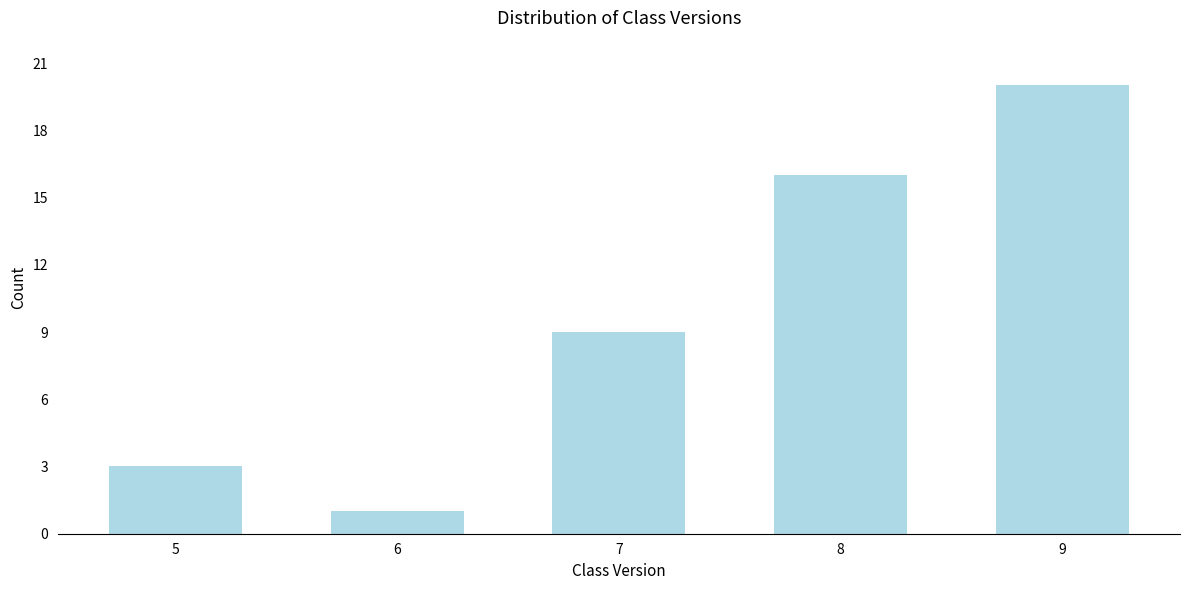

Reading left to right, list all the values displayed in this chart.

5=3	6=1	7=9	8=16	9=20